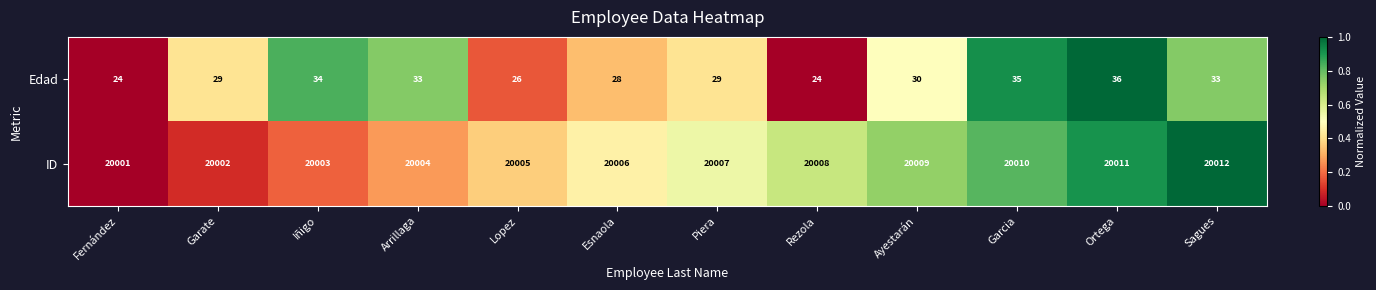

At which category is the sum across all series the highest?

Ortega